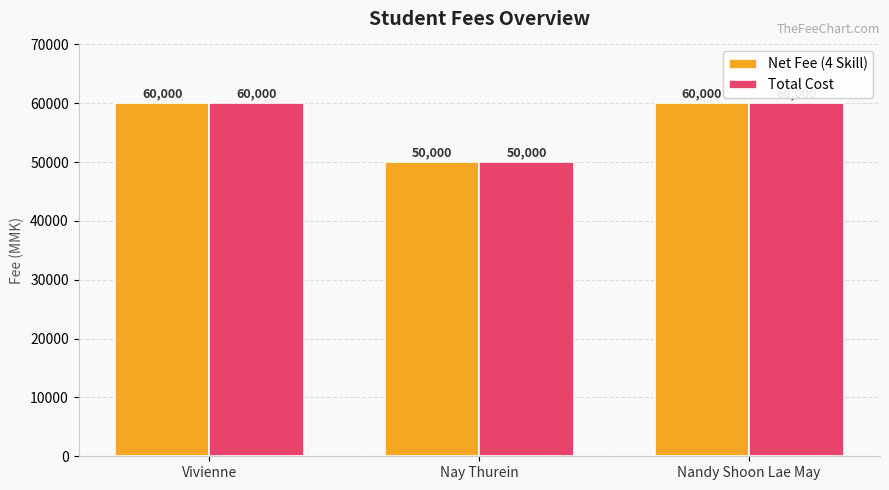

At how many categories does at least one series exceed 55730?

2